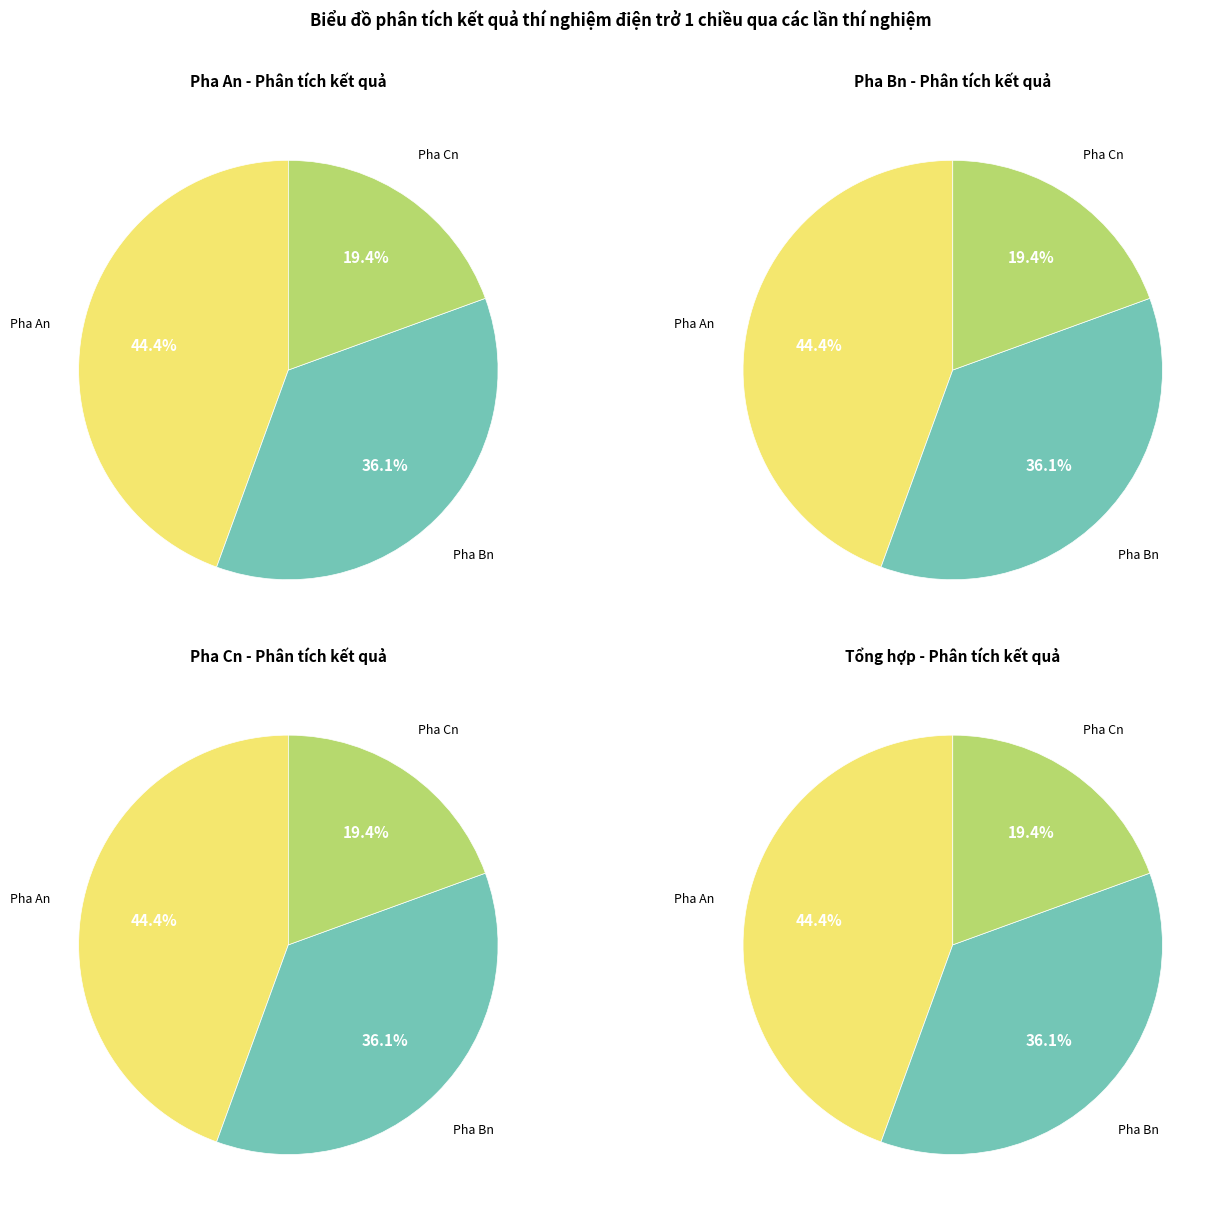

Is there any slice that represents more than half of the pie?

No